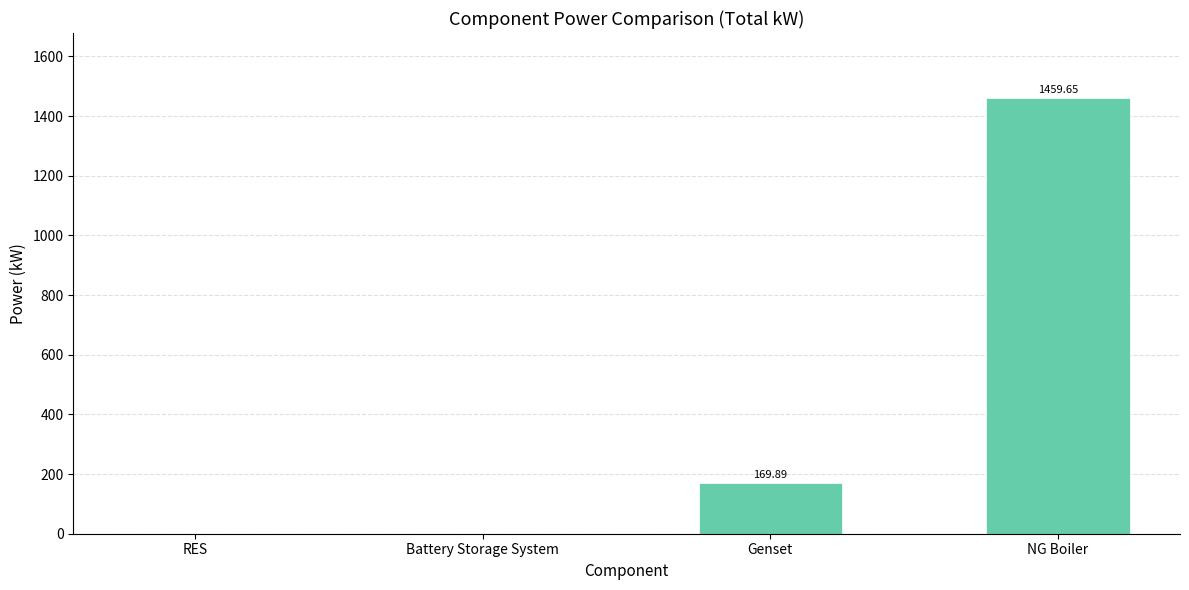

Which label corresponds to the largest value in the chart?

NG Boiler